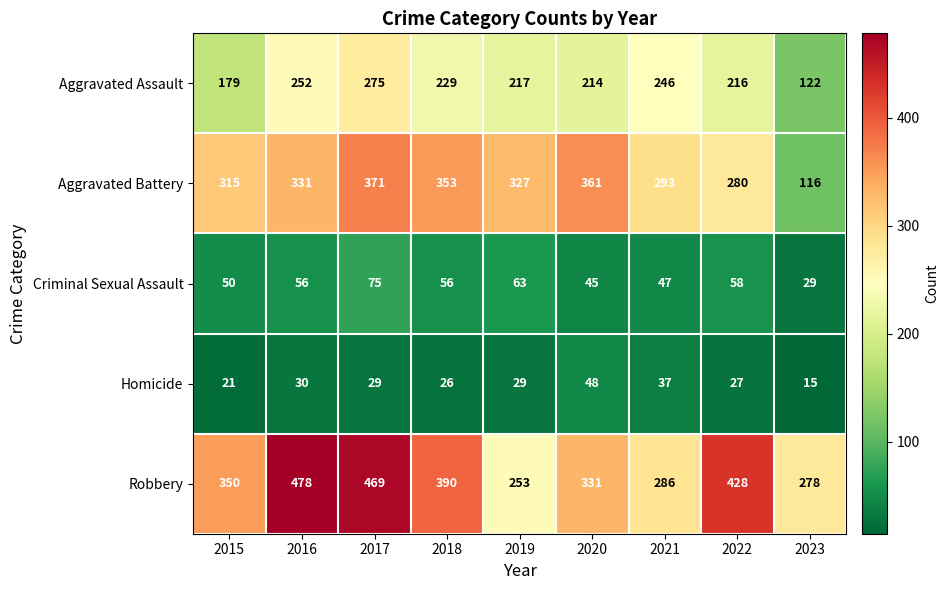

Is it true that Aggravated Assault equals 214 at 2020?

True